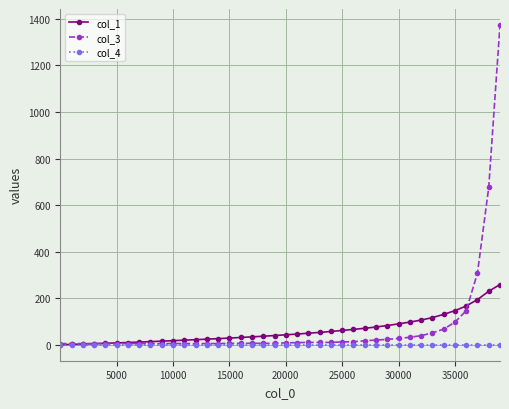

What is the value of the col_1 point at the 34th from the left?

116.6